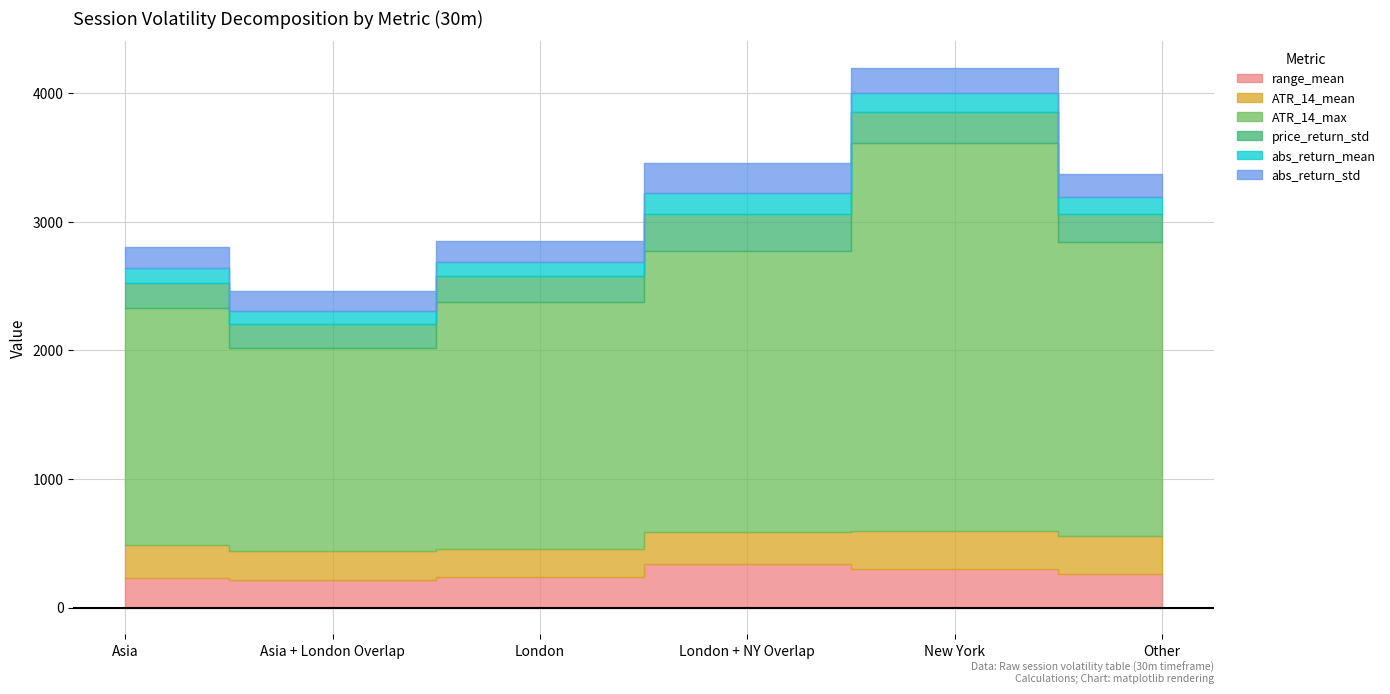

Which has a higher value, Other or London + NY Overlap?

London + NY Overlap